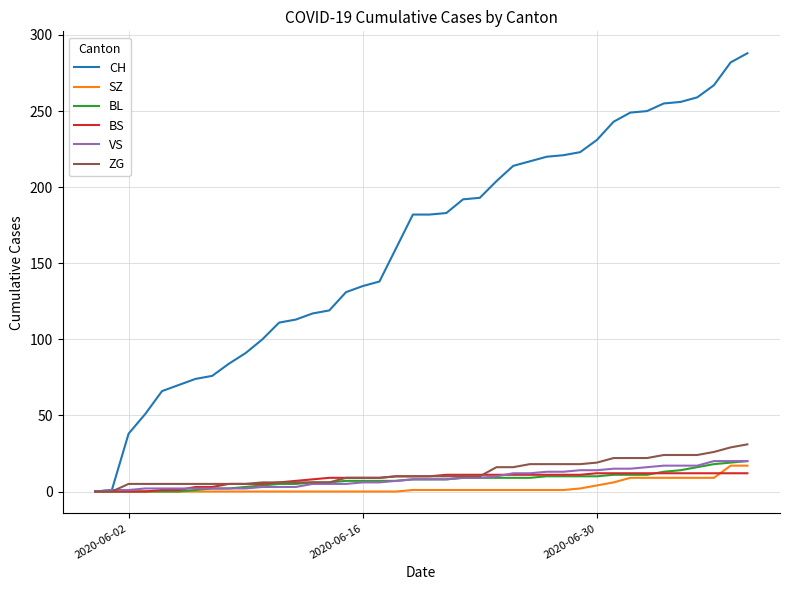

What is the highest value of the SZ series?

17